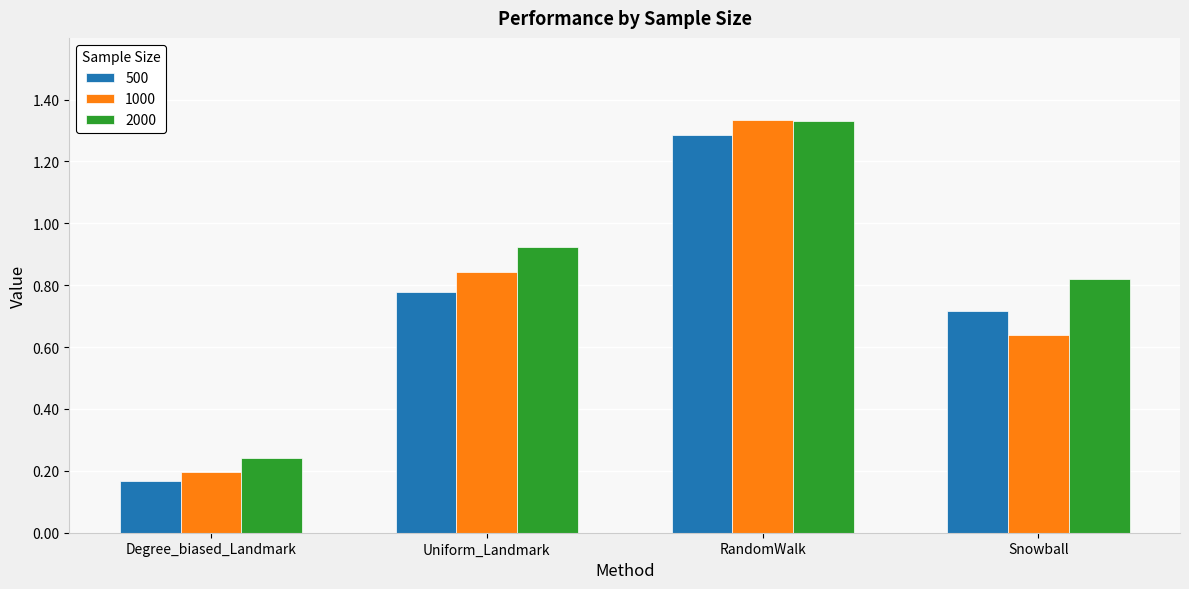

List the labels in order of 2000 value, largest first.

RandomWalk, Uniform_Landmark, Snowball, Degree_biased_Landmark